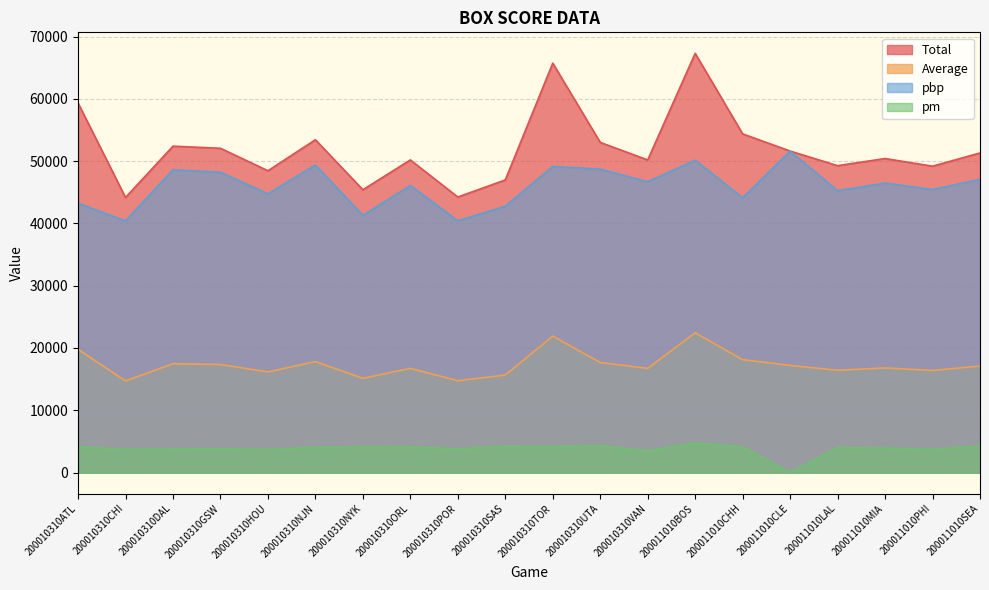

What are all the series names shown in the legend?

Total, Average, pbp, pm